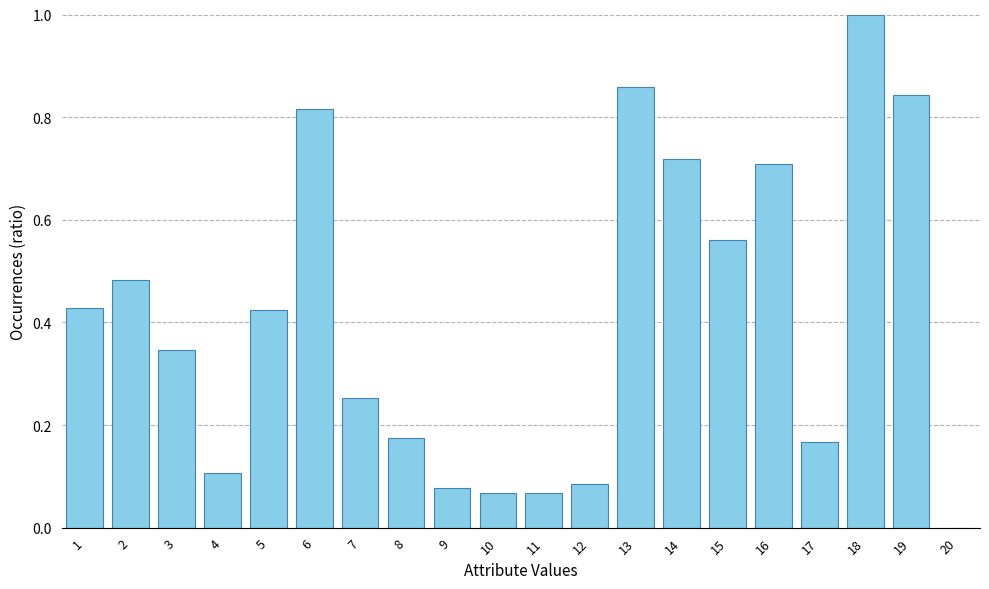

Where is the data nearest to the value 0?

20